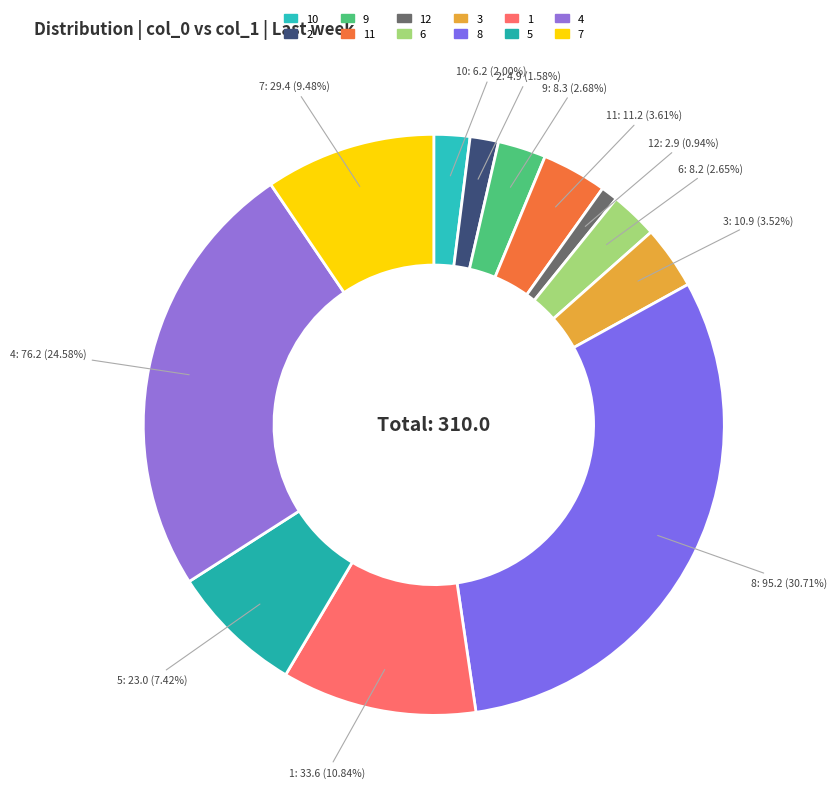

How many segments does this pie chart have?

12